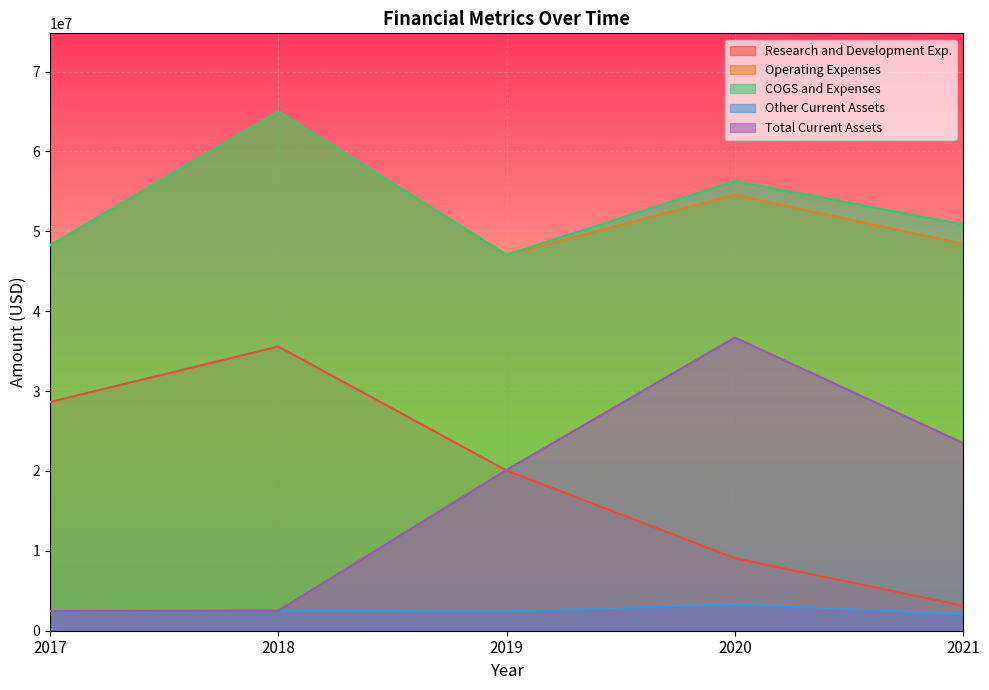

Reading right to left, extract all data points from this chart.

Research and Development Exp.: 3125000	9087000	20061000	35583000	28635000
Operating Expenses: 48435000	54568000	47073000	65036000	48261000
COGS and Expenses: 50880000	56300000	47073000	65036000	48261000
Other Current Assets: 2059000	3346000	2395000	2514000	2468000
Total Current Assets: 23494000	36717000	20135000	2514000	2468000